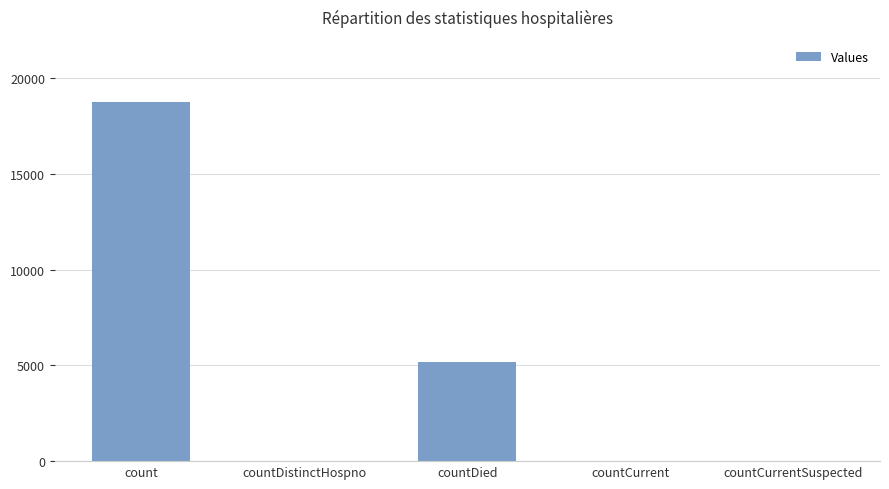

Which label corresponds to the largest value in the chart?

count